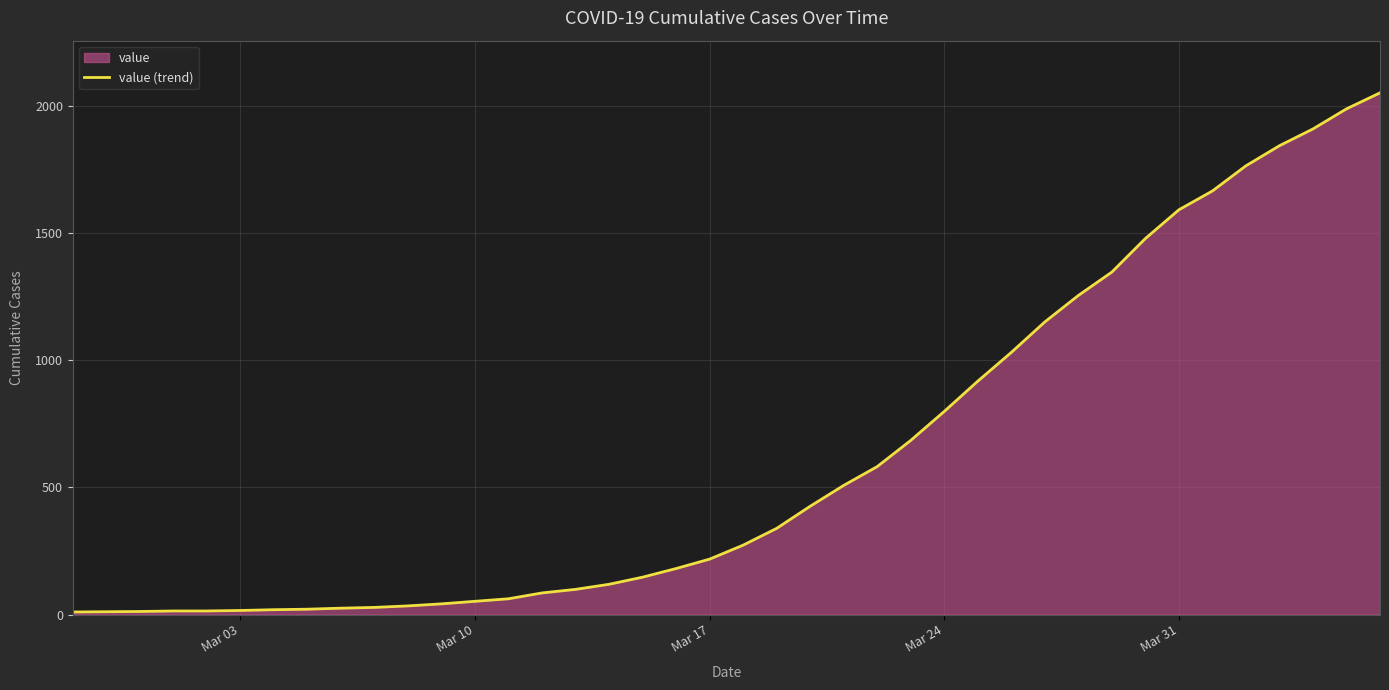

True or false: there are more than 1 points higher than both neighbors.

False